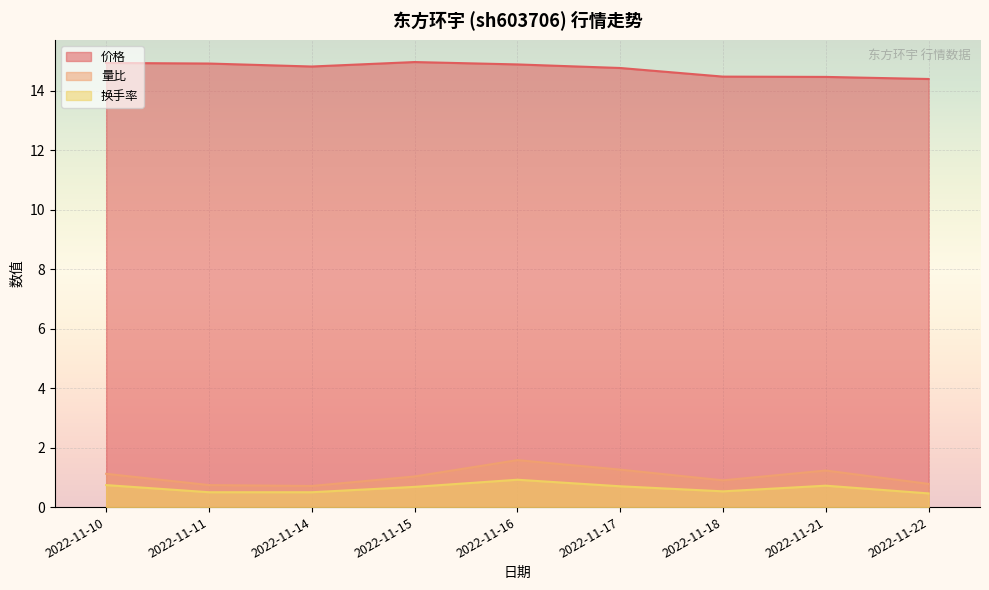

What is the spread (max minus min) of values at 2022-11-21?

13.8